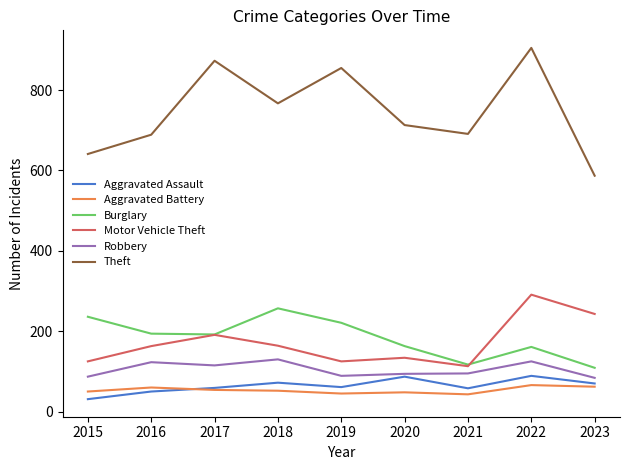

Which series has the largest range (max minus min)?

Theft